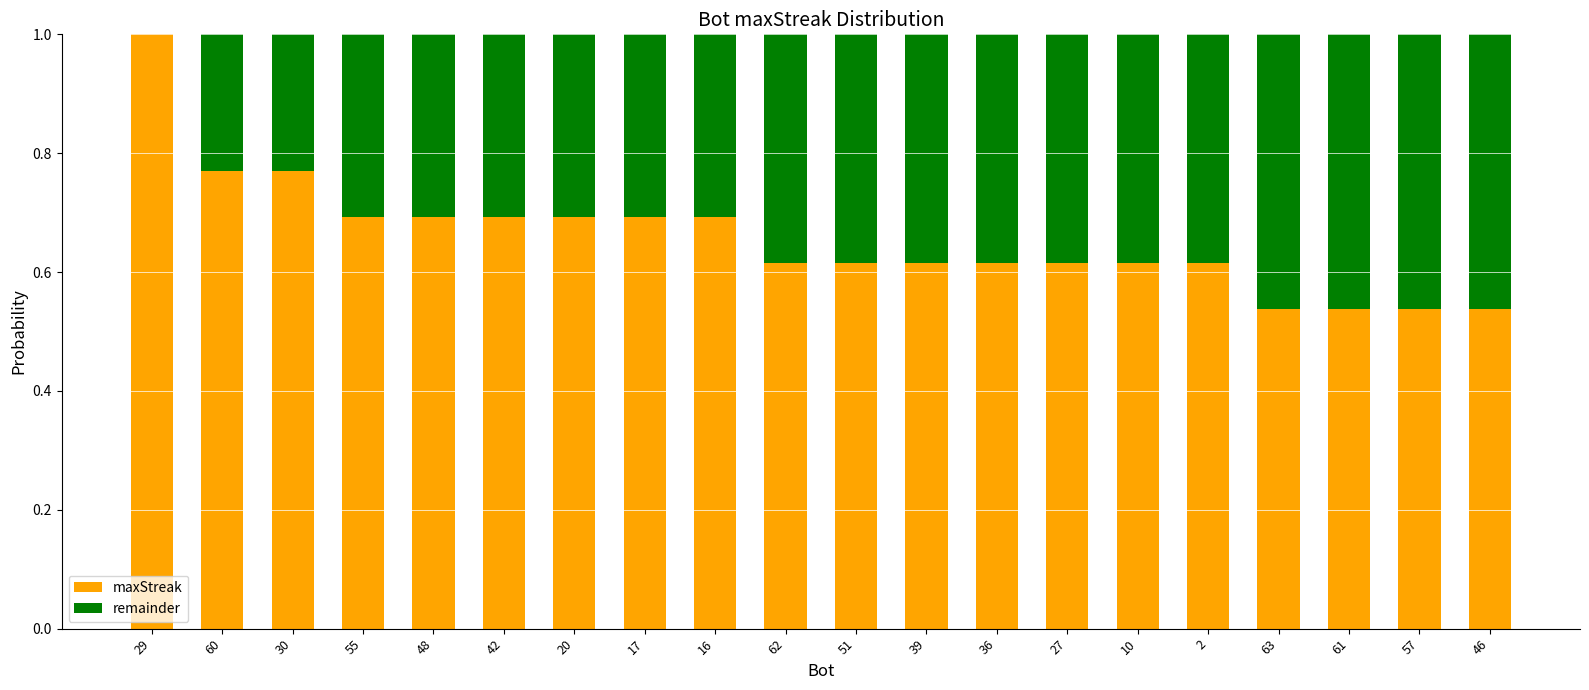

Does the chart contain stacked bars?

Yes